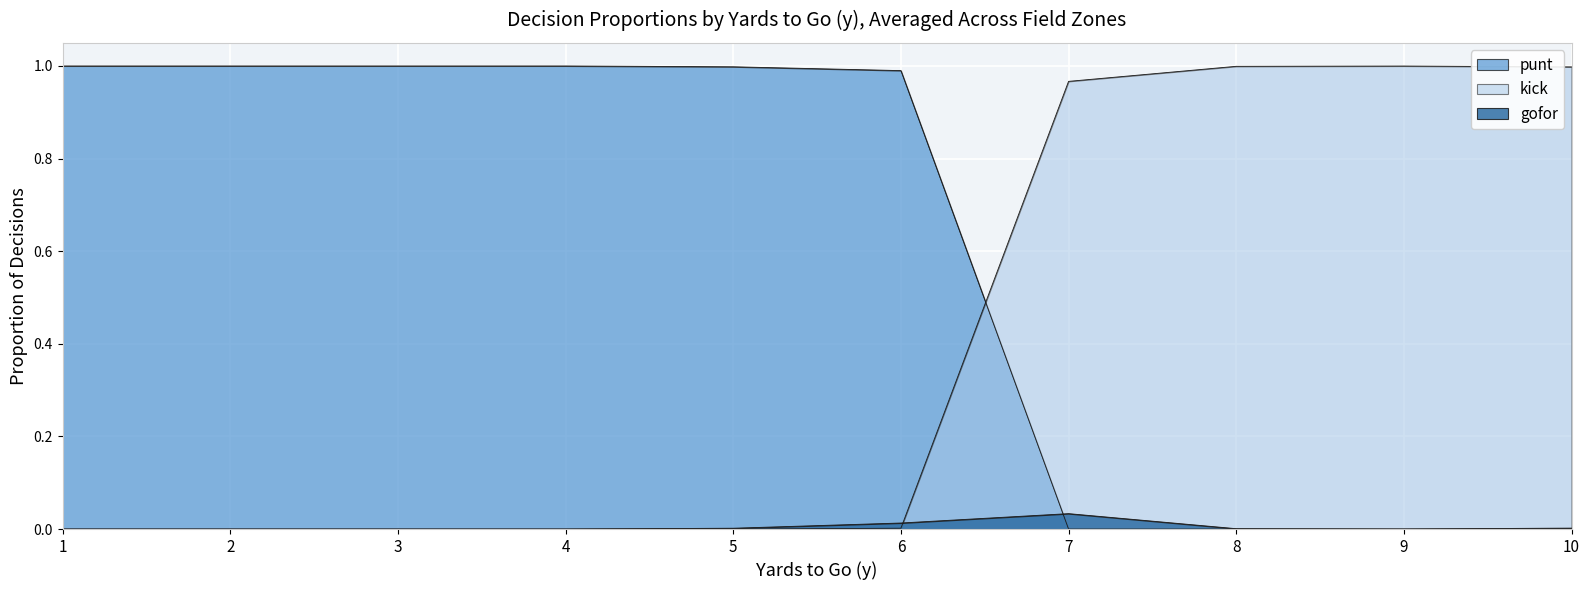

What is the difference between the maximum and minimum values in the punt series?

1.0